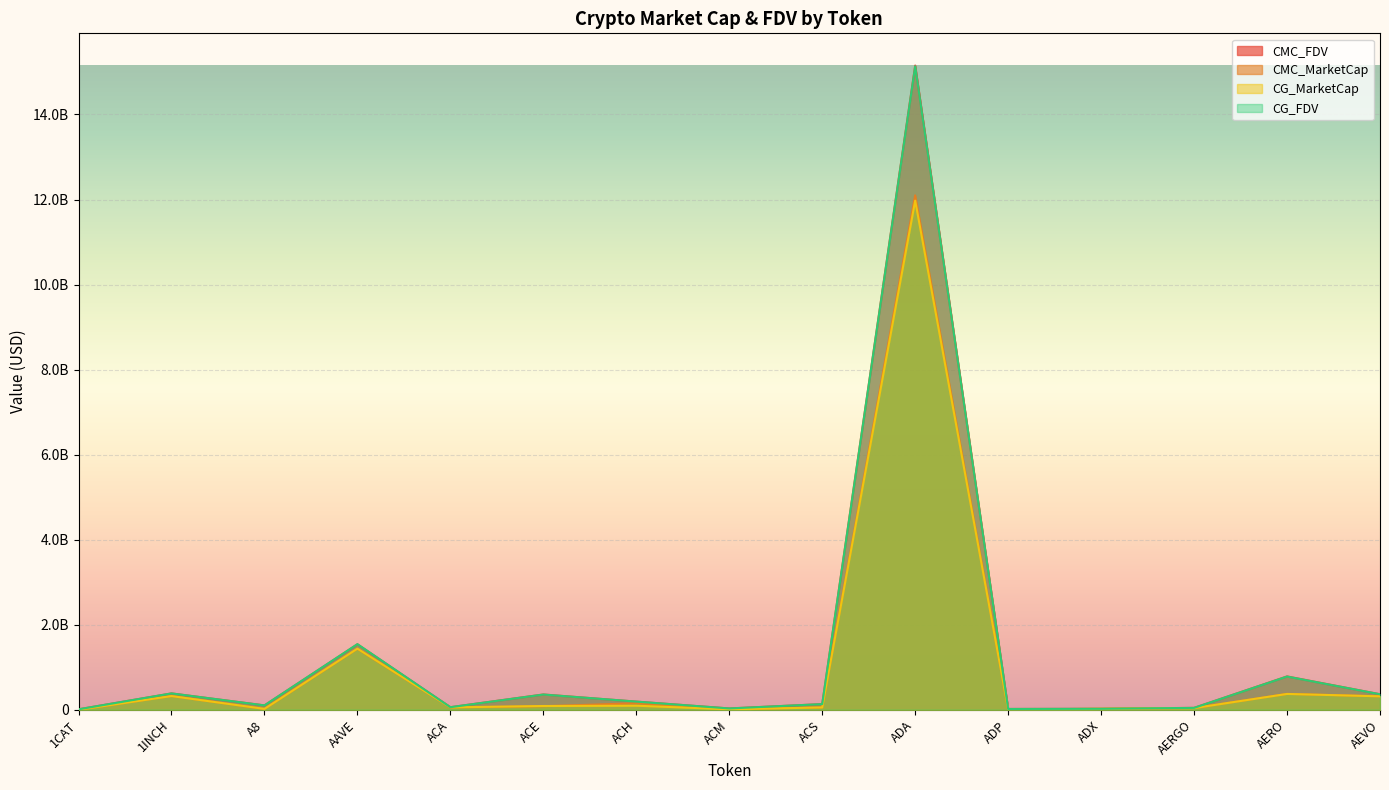

How many data points in CG_FDV are above 131840371?

7